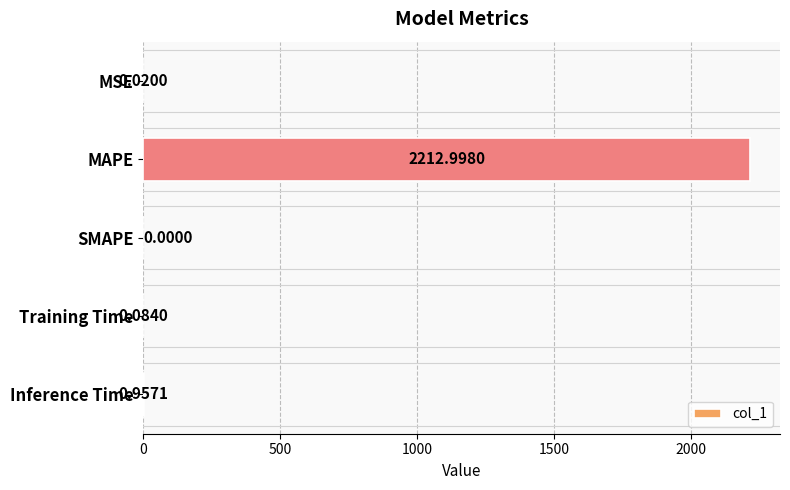

How many data points does each series have?

5